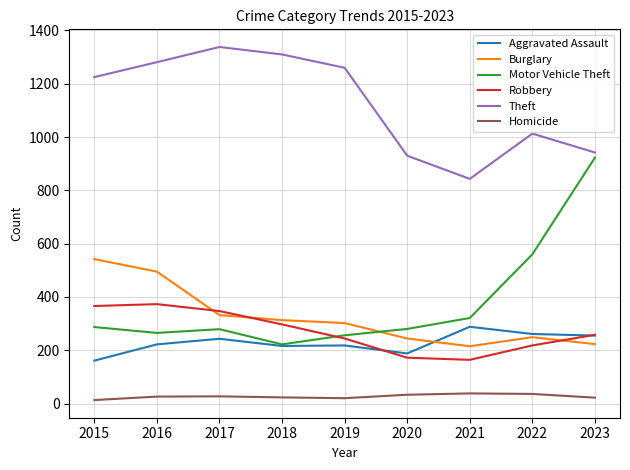

The value of Motor Vehicle Theft at 2016 is 265. True or false?

True